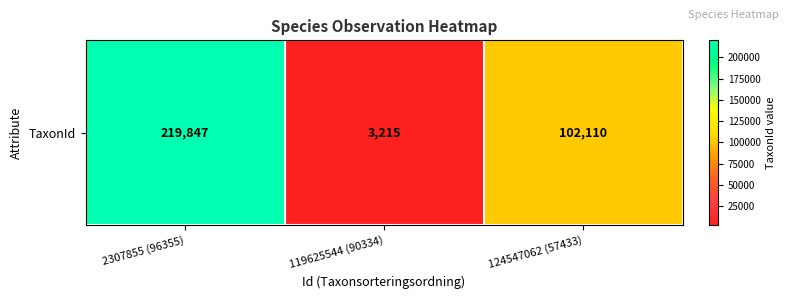

Rank the categories by value from highest to lowest.

2307855 (96355), 124547062 (57433), 119625544 (90334)